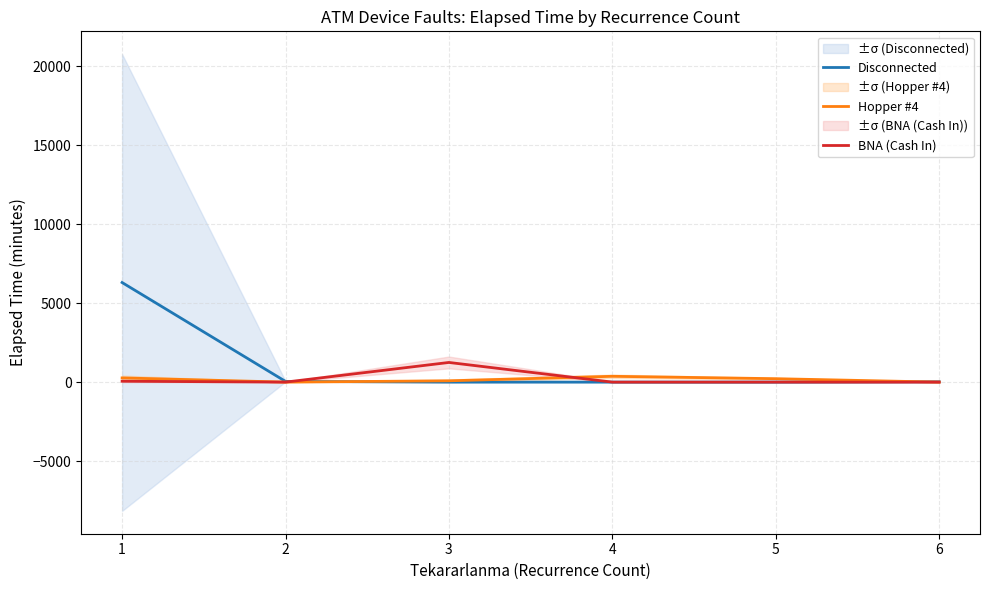

The value of Disconnected at 6 is 20.0. True or false?

True